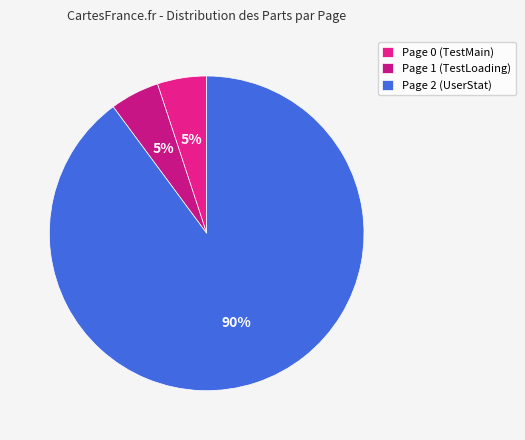

Does any single category account for the majority?

Yes